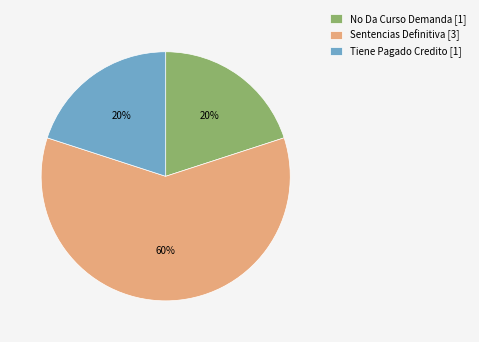

Combined, do Tiene Pagado Credito and Sentencias Definitiva account for over 50%?

Yes